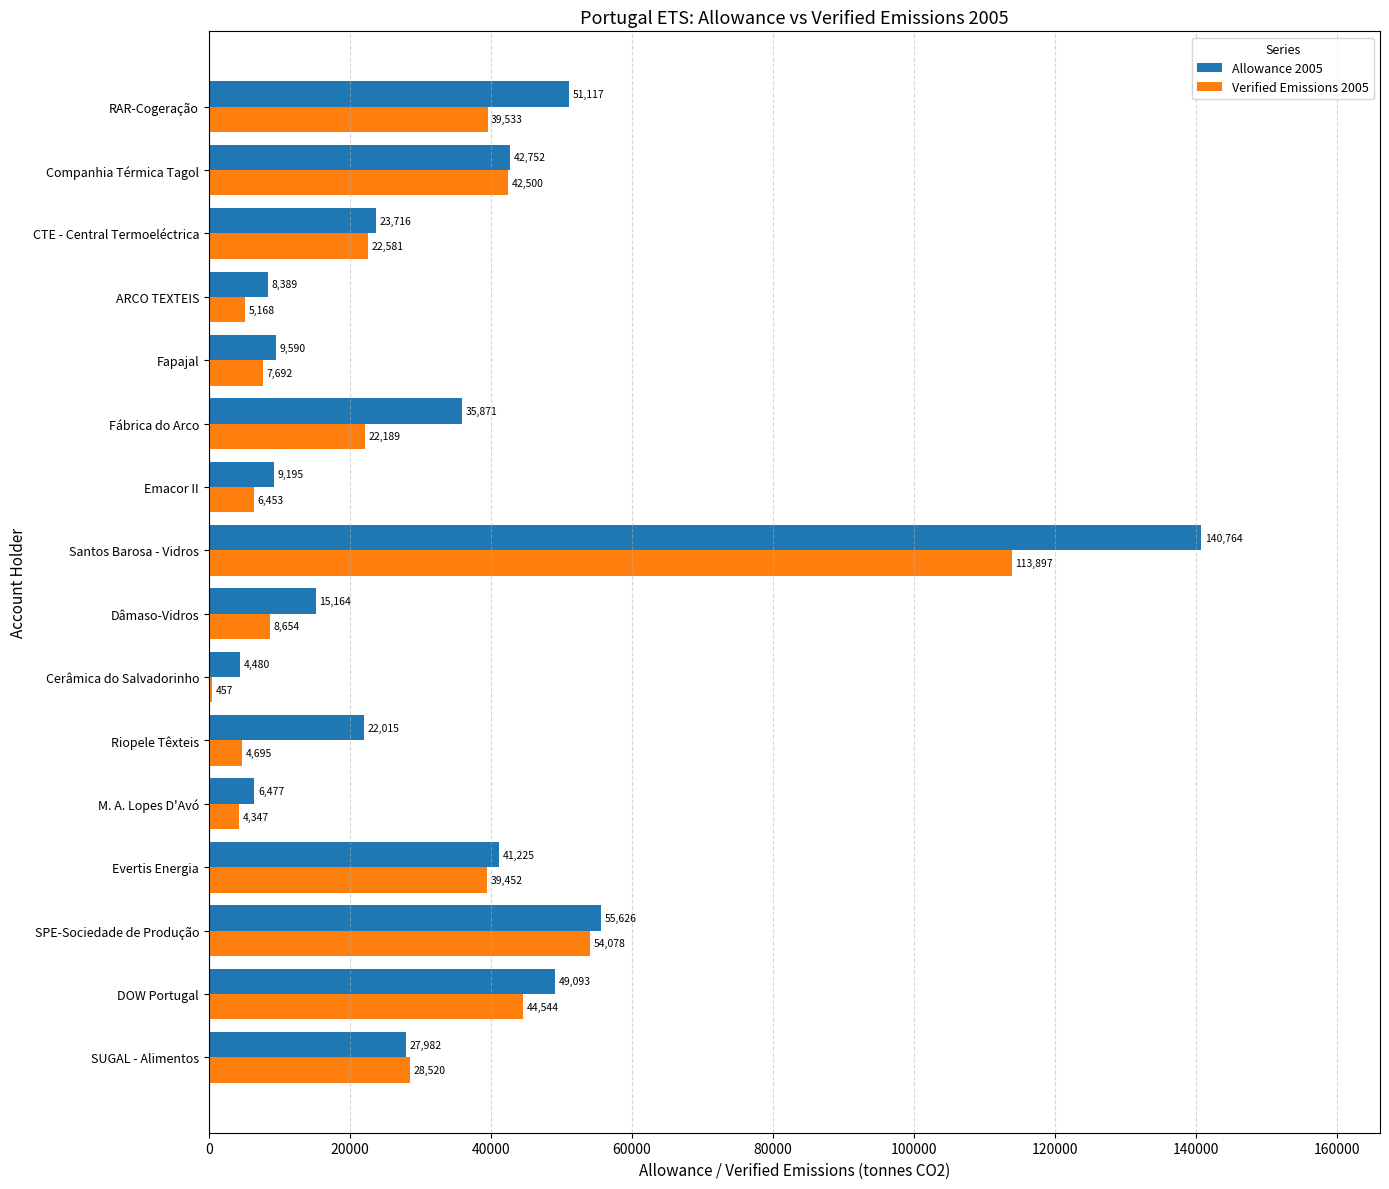

Which label corresponds to the largest value in the chart?

Santos Barosa - Vidros